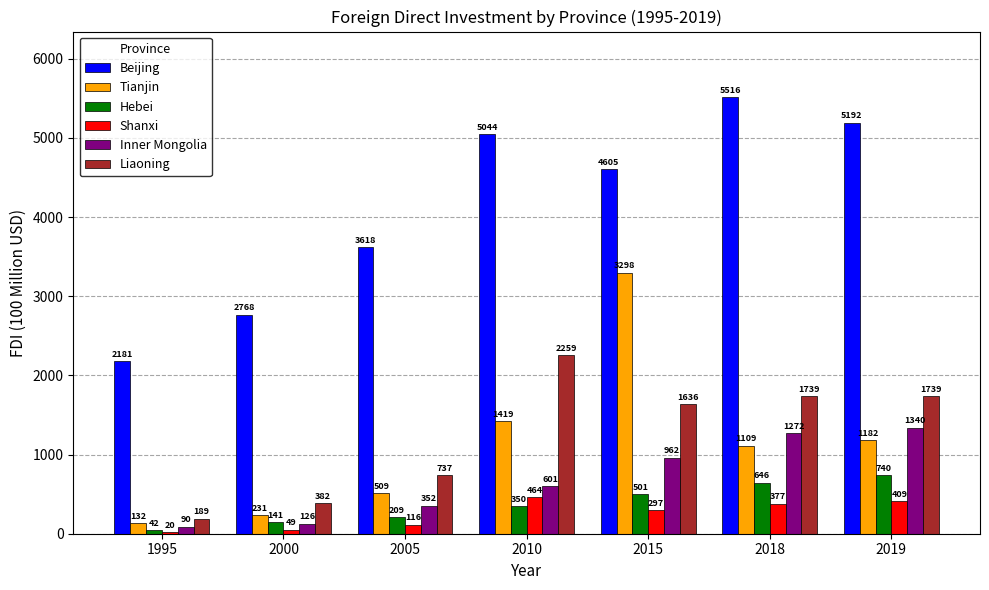

What is the difference between the maximum and second lowest values in the Hebei series?

598.3